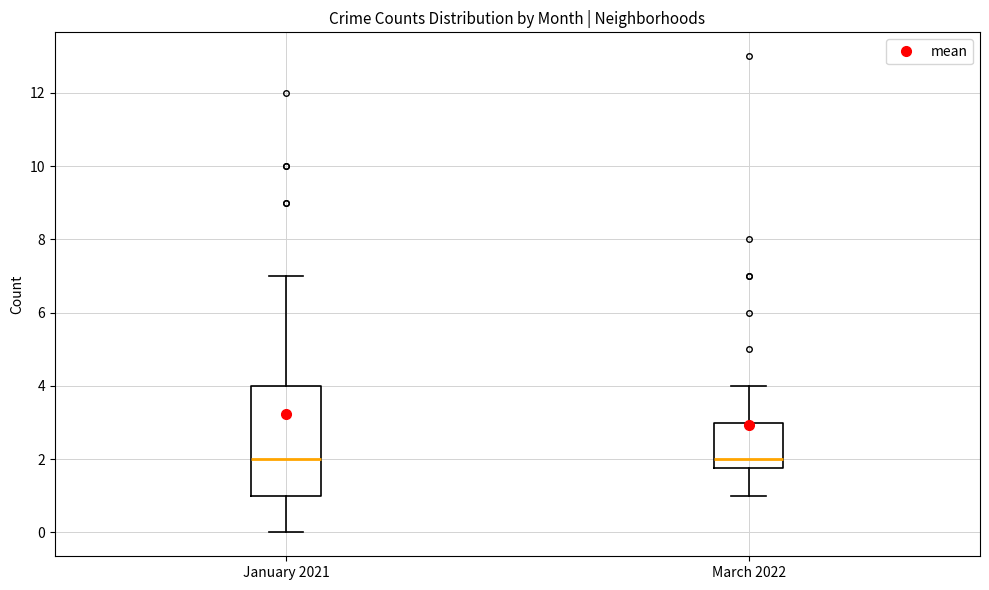

Where does the median line of the box for March 2022 sit on the y-axis? The values are not printed on the chart, so give them approximately, as read against the axis.

2.0